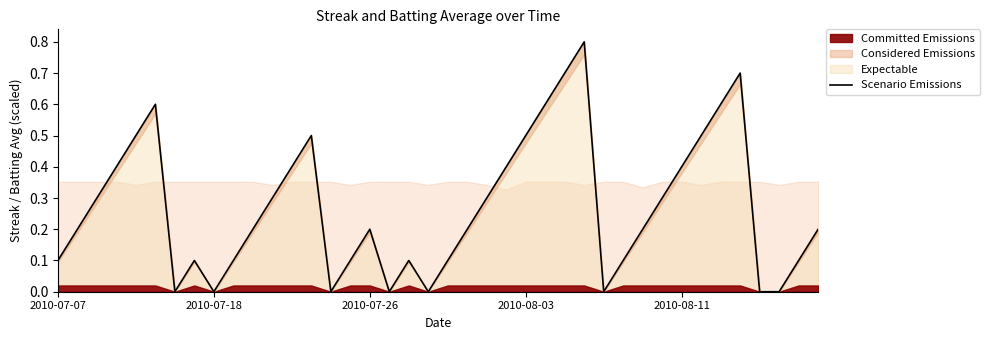

Is it true that the value at 22 is 0.3?

True